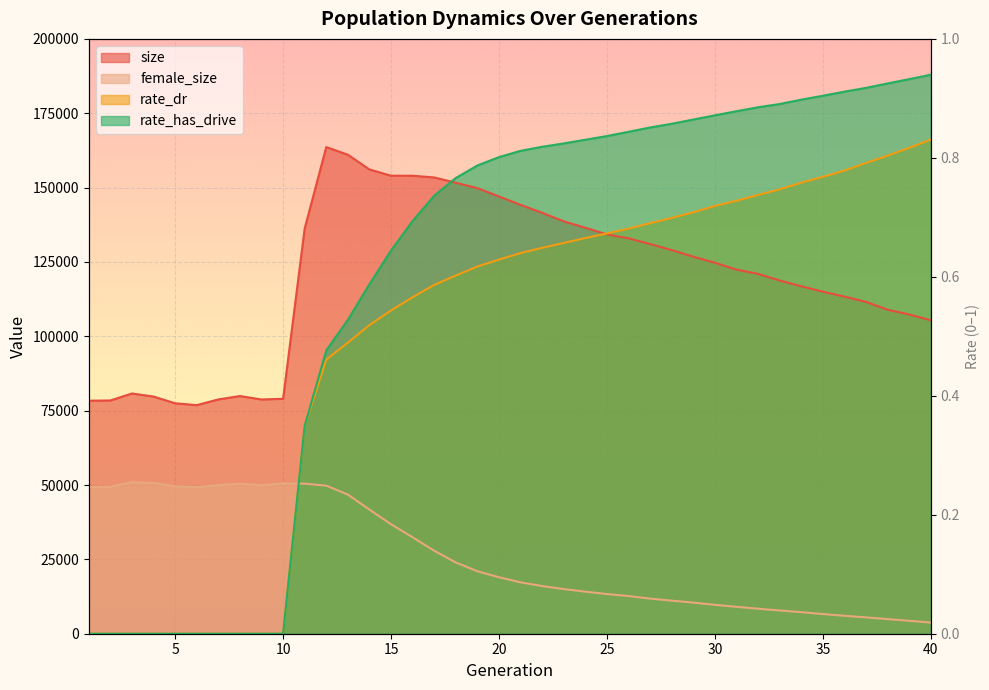

What is the sum of all female_size values?

1045358.0